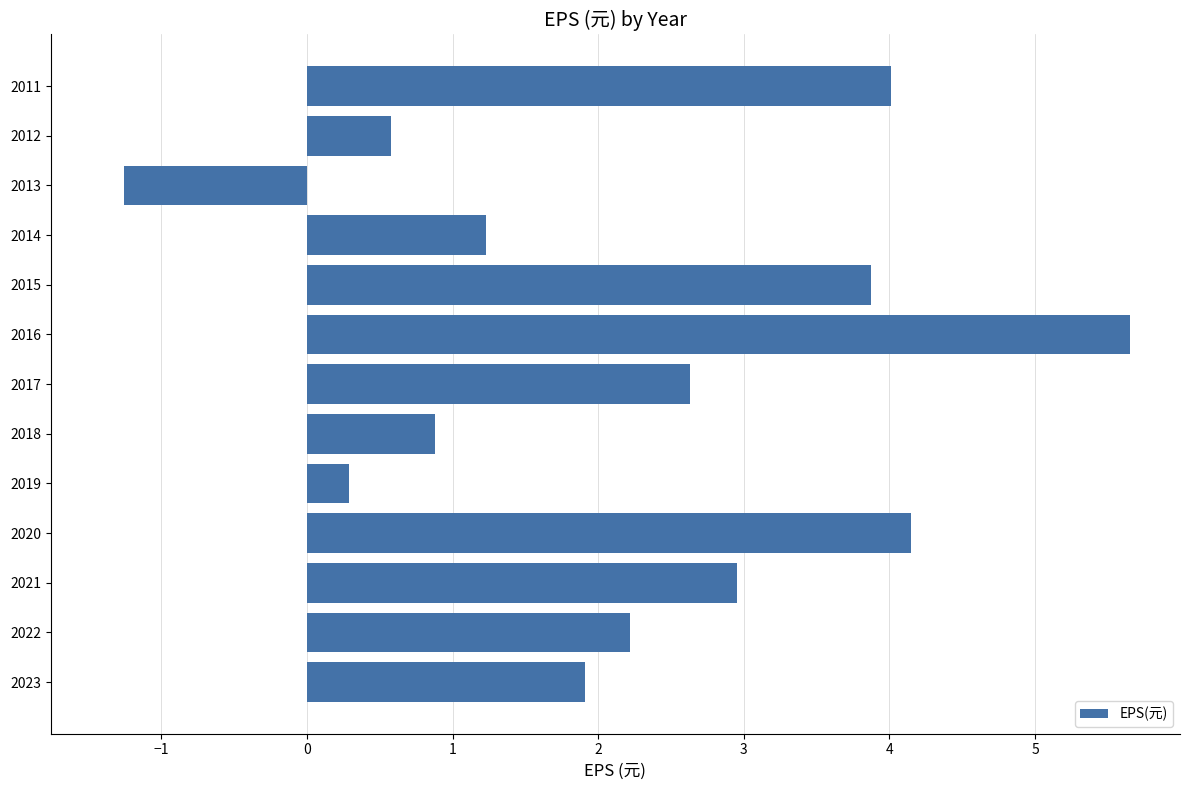

Reading bottom to top, extract all data points from this chart.

2023=1.9	2022=2.2	2021=3.0	2020=4.2	2019=0.3	2018=0.9	2017=2.6	2016=5.7	2015=3.9	2014=1.2	2013=-1.3	2012=0.6	2011=4.0